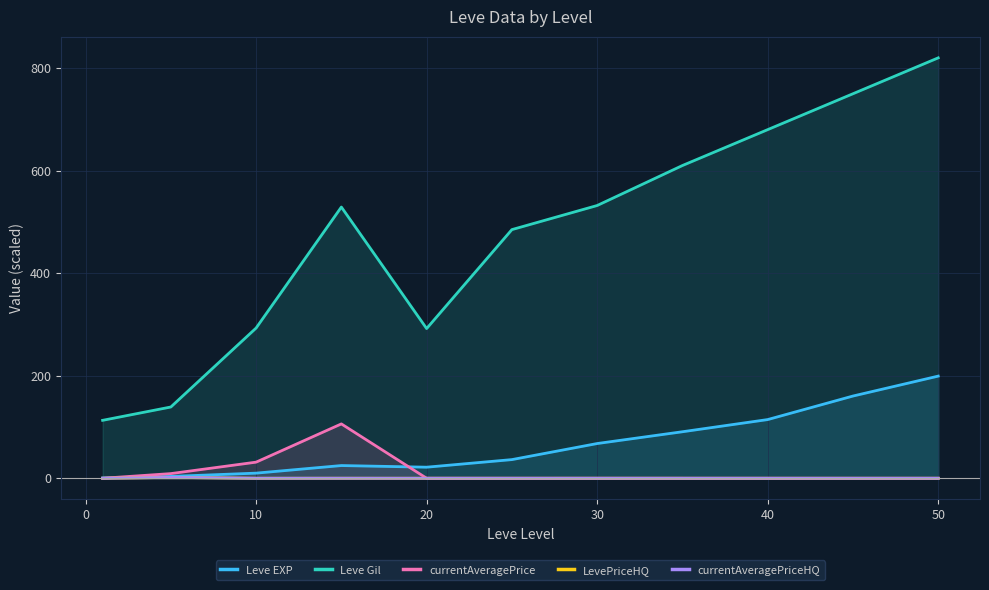

What is the total value across all series at 50?

1019.3